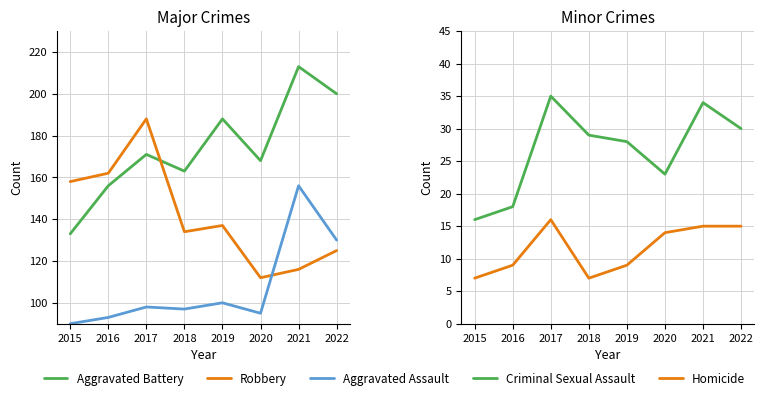

At how many categories does at least one series exceed 140?

8